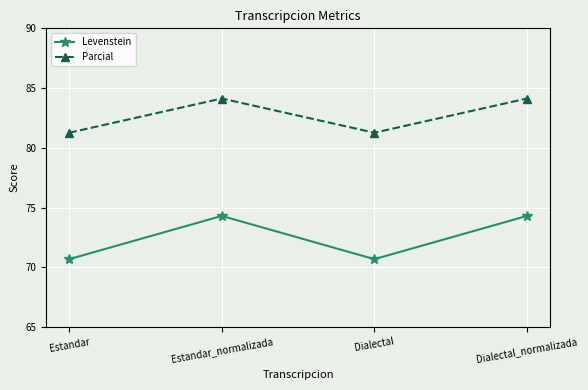

How many values in the Levenstein series exceed 74?

2